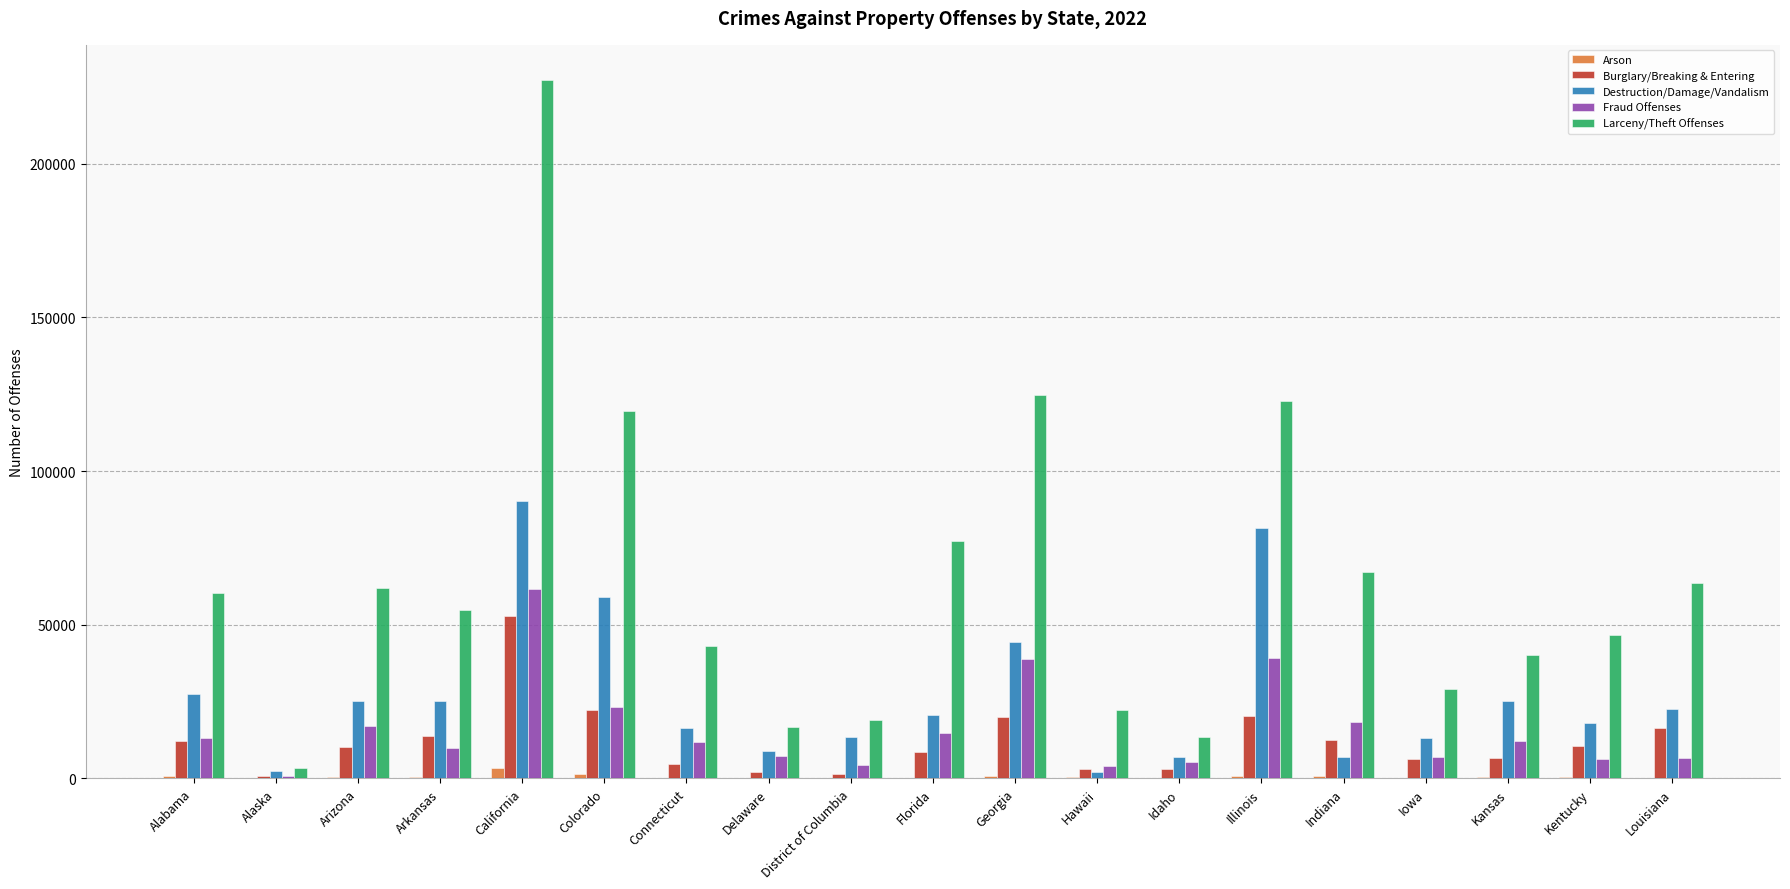

Which series has the largest total across all categories?

Larceny/Theft Offenses